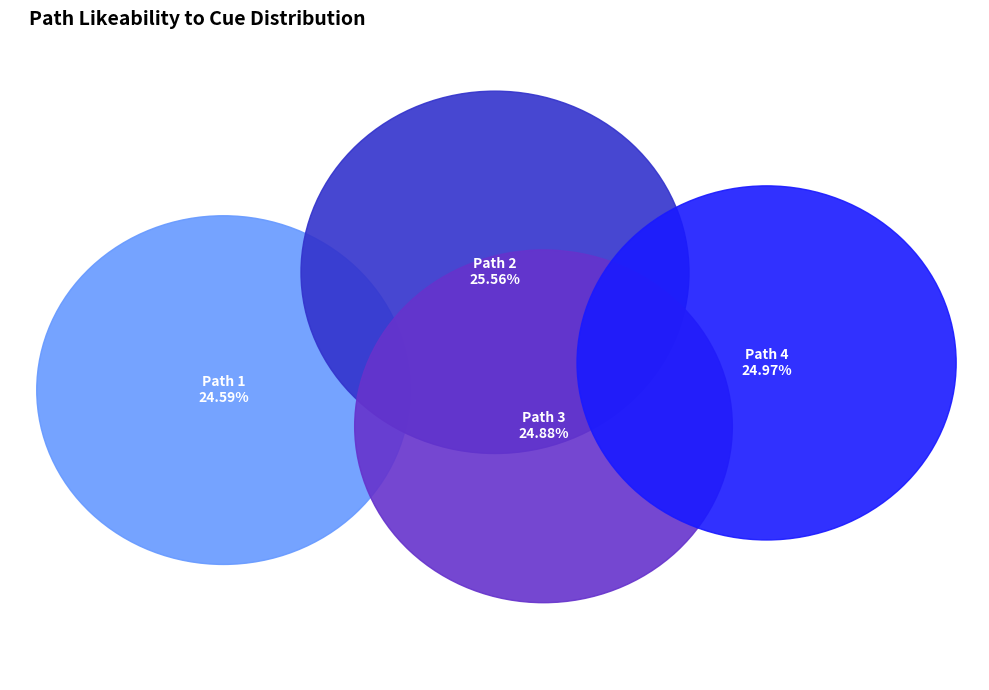

What is the total percentage of Path 1 and Path 2?

50.1%